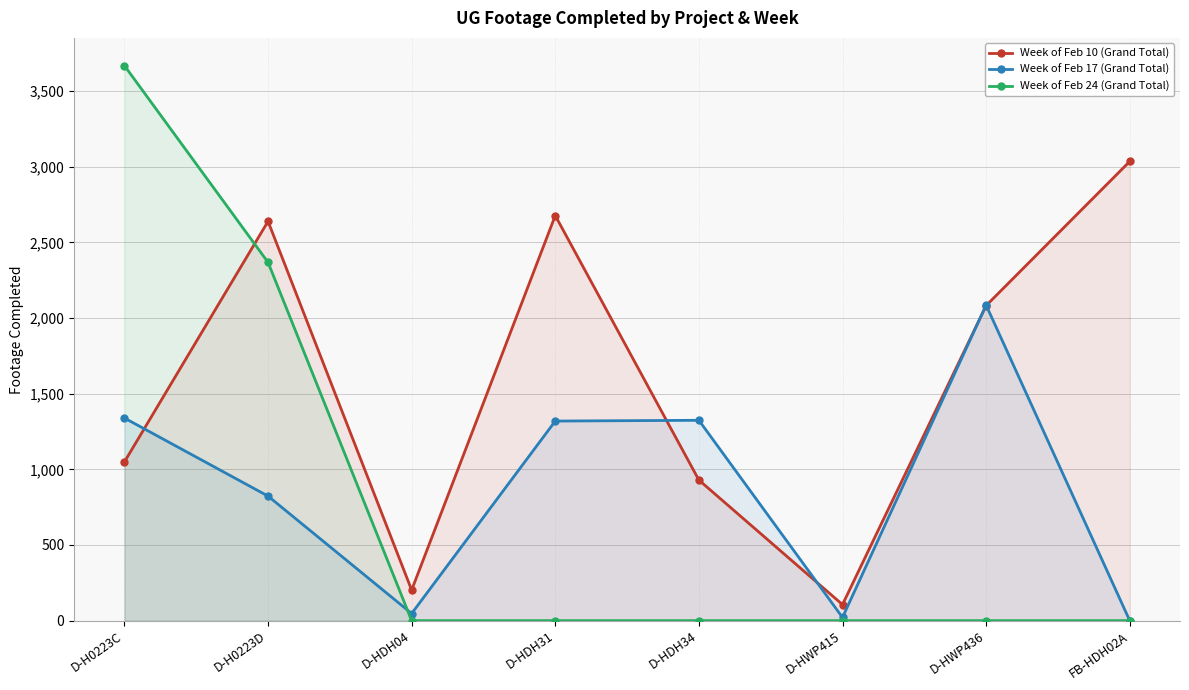

How many lines are shown in the chart?

3